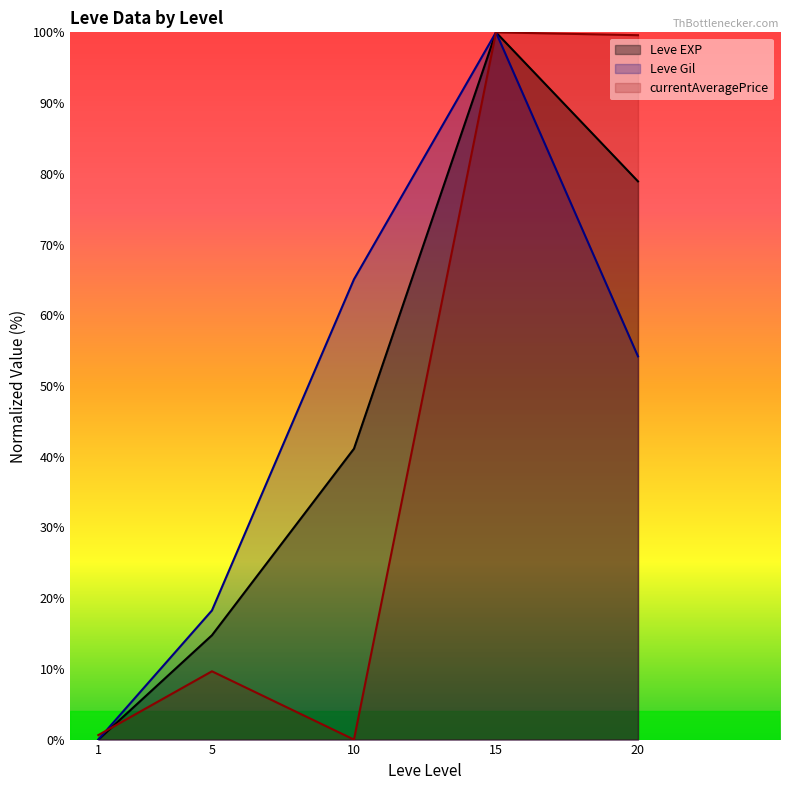

List the series in order of their peak value, lowest first.

Leve EXP, Leve Gil, currentAveragePrice